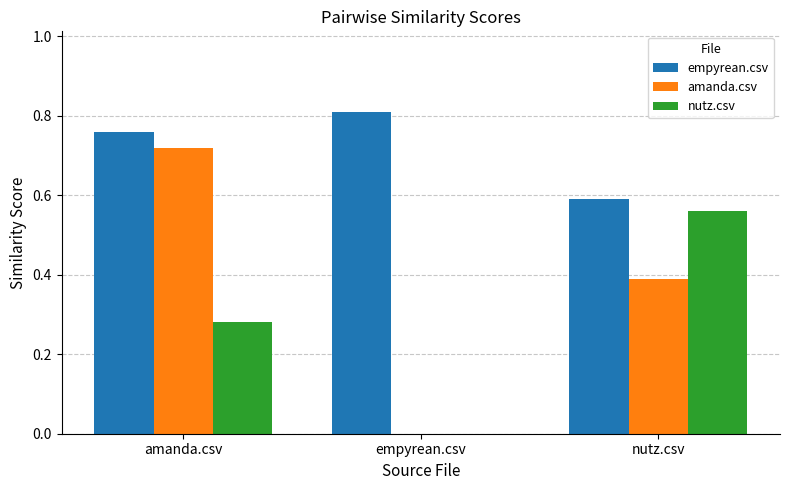

What value does the amanda.csv series have at nutz.csv?

0.4